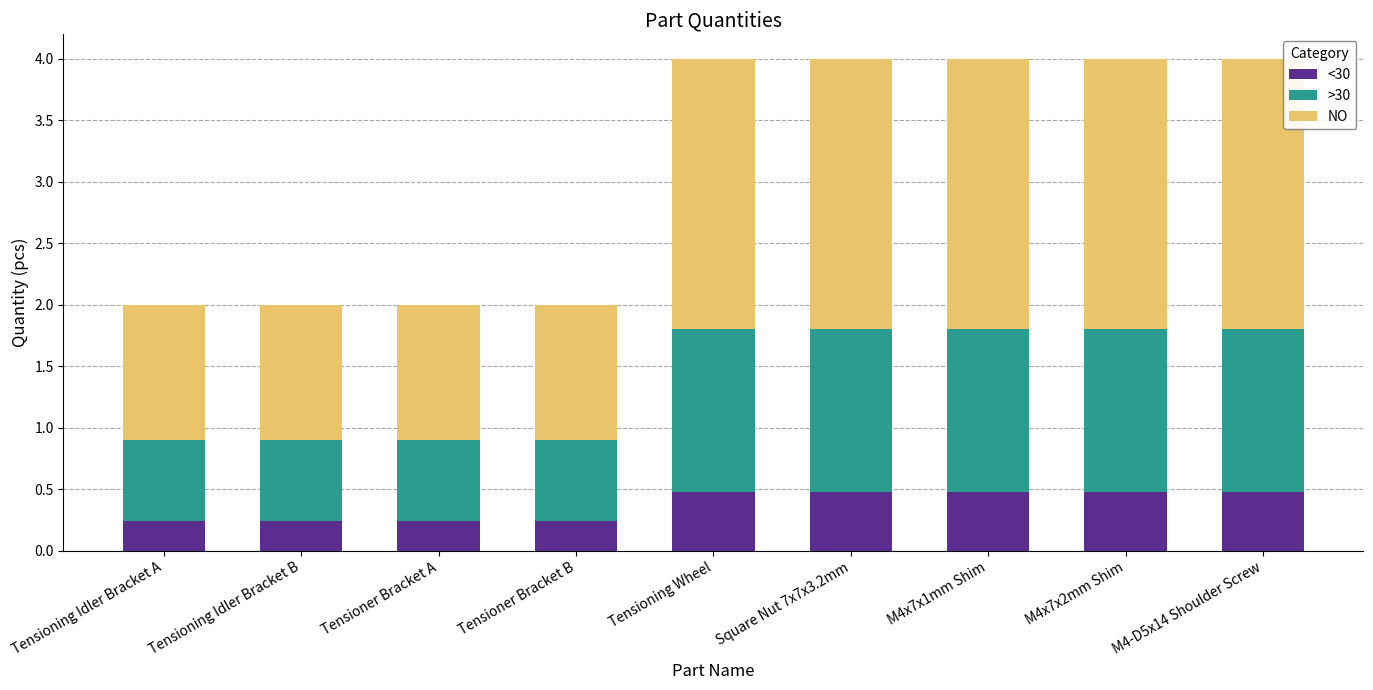

The value of <30 at Square Nut 7x7x3.2mm is 0.5. True or false?

True